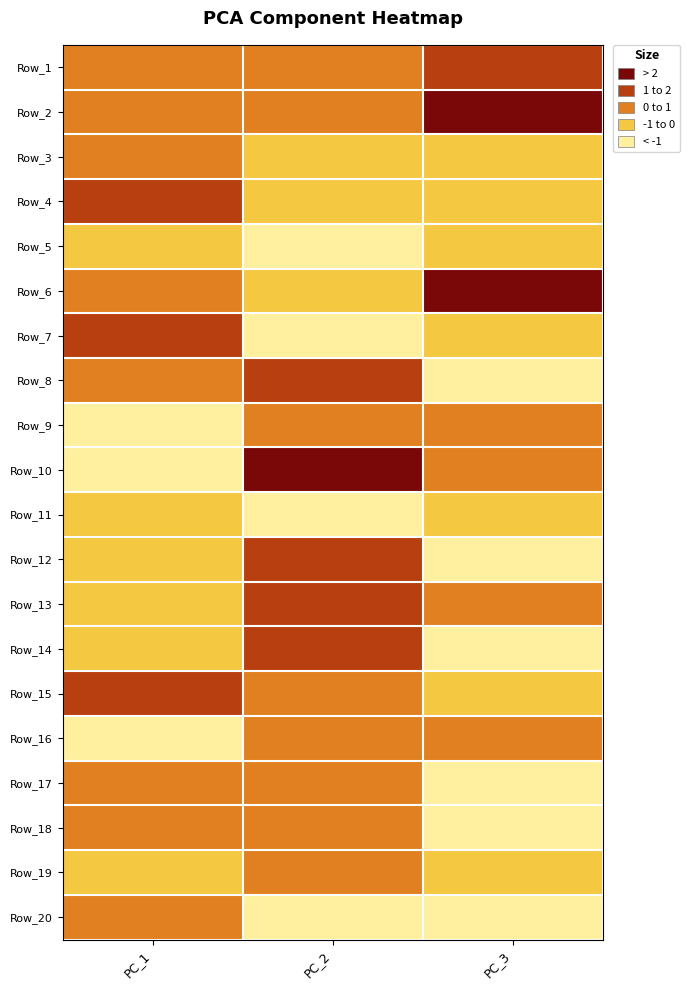

Which series has the largest total across all categories?

Row_2